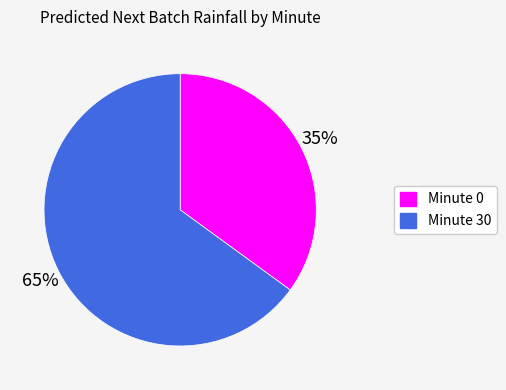

To the nearest percent, what percentage of the pie is Minute 0?

35%